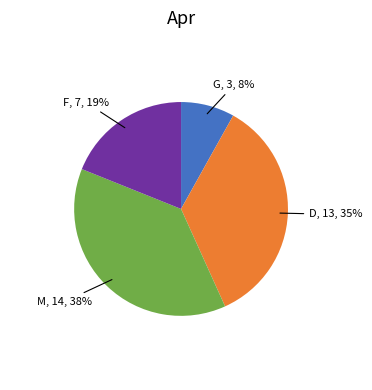

Count the number of slices in the pie.

4